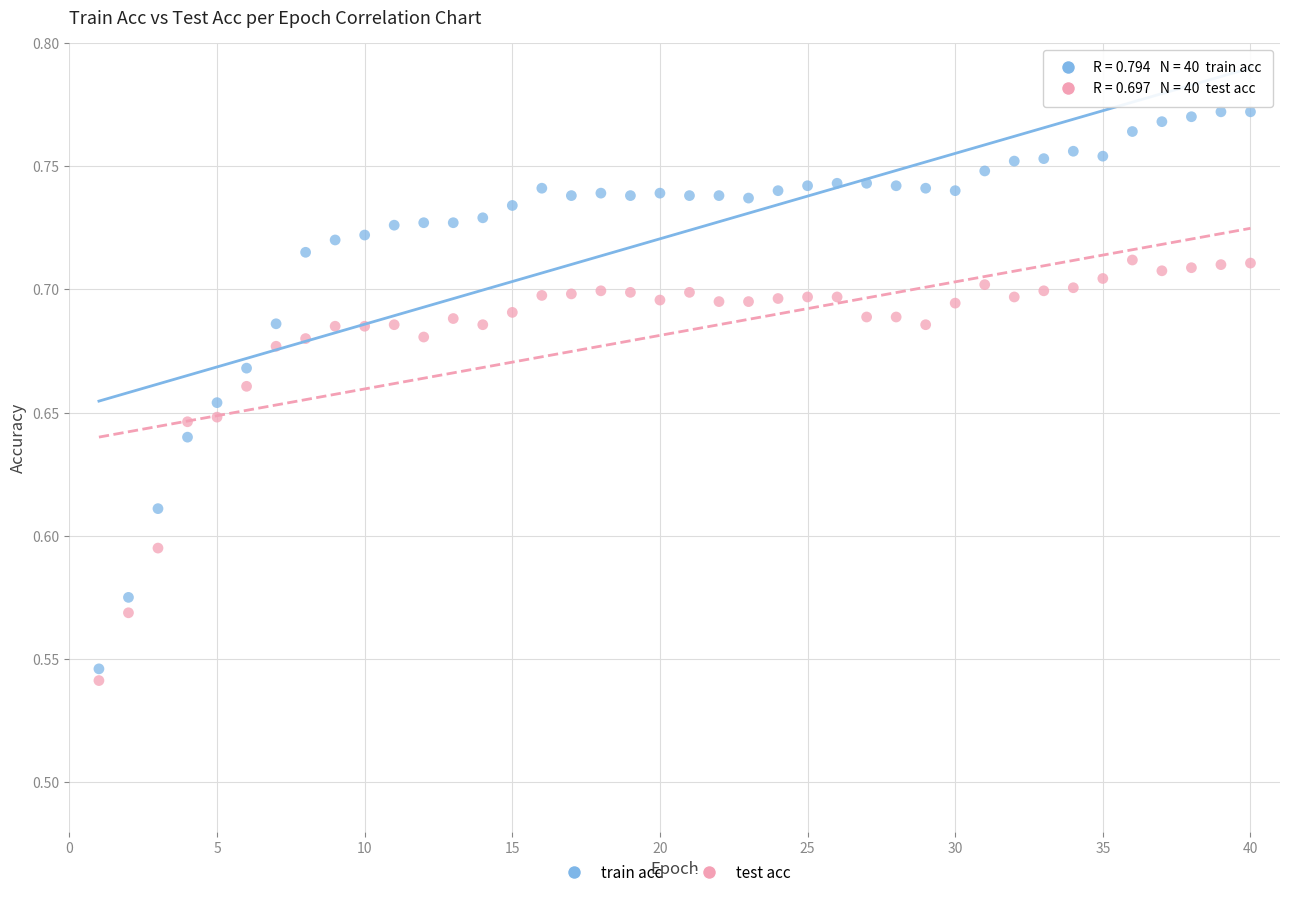

Across all data points, what is the range of X values (max minus min)?

39.0